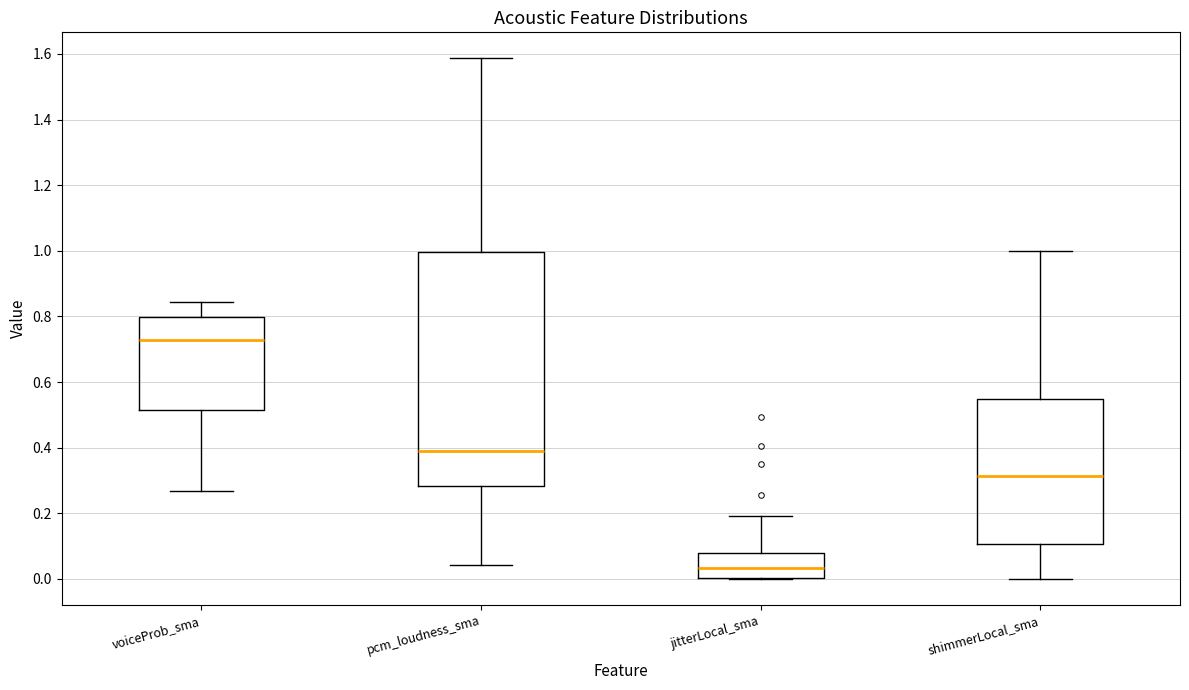

Reading left to right, read every box against the y-axis: the position of its median line, the range the box covers, and the ends of its whiskers. The values are not printed on the chart, so give them approximately, as read against the axis.

voiceProb_sma: median 0.72, box 0.52 to 0.80, whiskers 0.26 to 0.84
pcm_loudness_sma: median 0.38, box 0.28 to 1.00, whiskers 0.04 to 1.58
jitterLocal_sma: median 0.04, box 0.00 to 0.08, whiskers 0.00 to 0.20
shimmerLocal_sma: median 0.32, box 0.10 to 0.54, whiskers 0.00 to 1.00